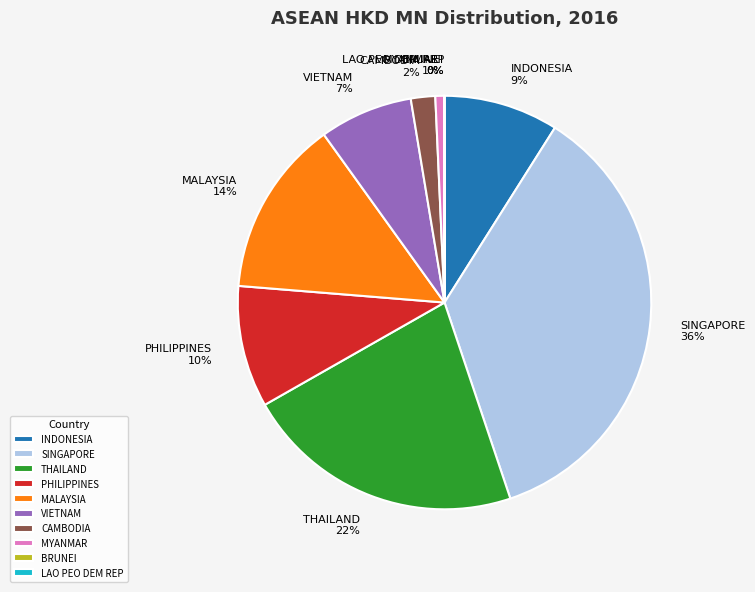

The PHILIPPINES slice represents 10% of the pie. True or false?

True